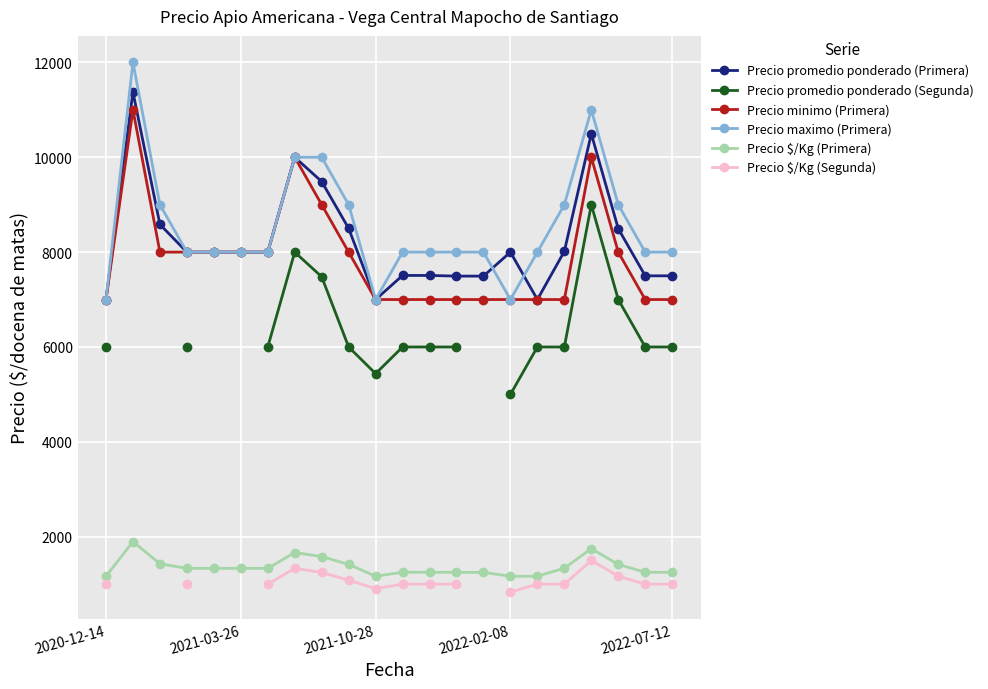

How many lines are shown in the chart?

6